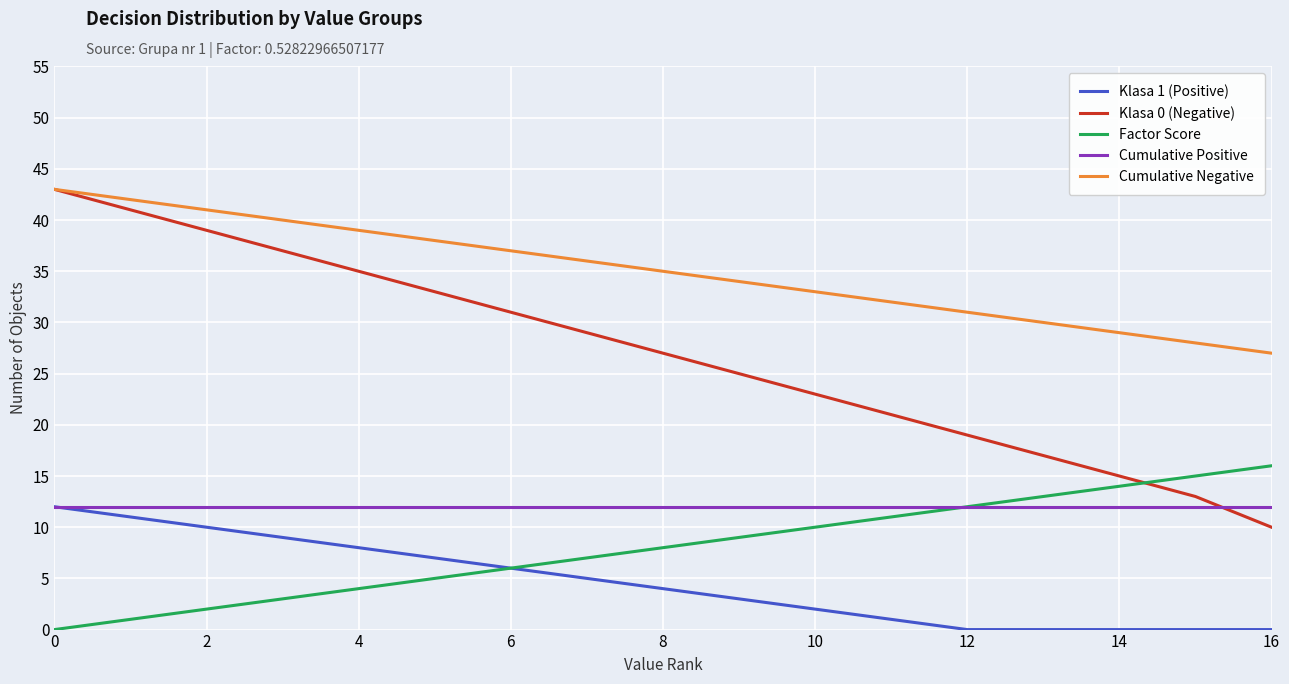

Which series has the largest total across all categories?

Cumulative Negative